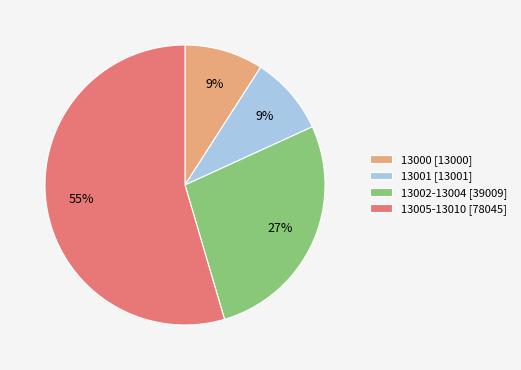

To the nearest percent, what is the combined percentage of 13001 [13001] and 13000 [13000]?

18%